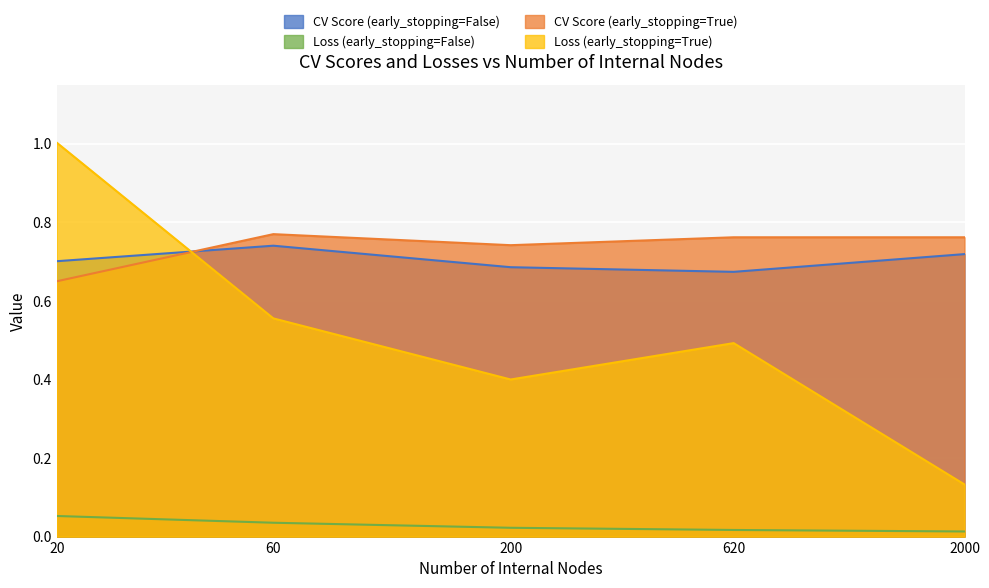

What is the value of the CV Score (early_stopping=False) point at the 3rd from the left?

0.7